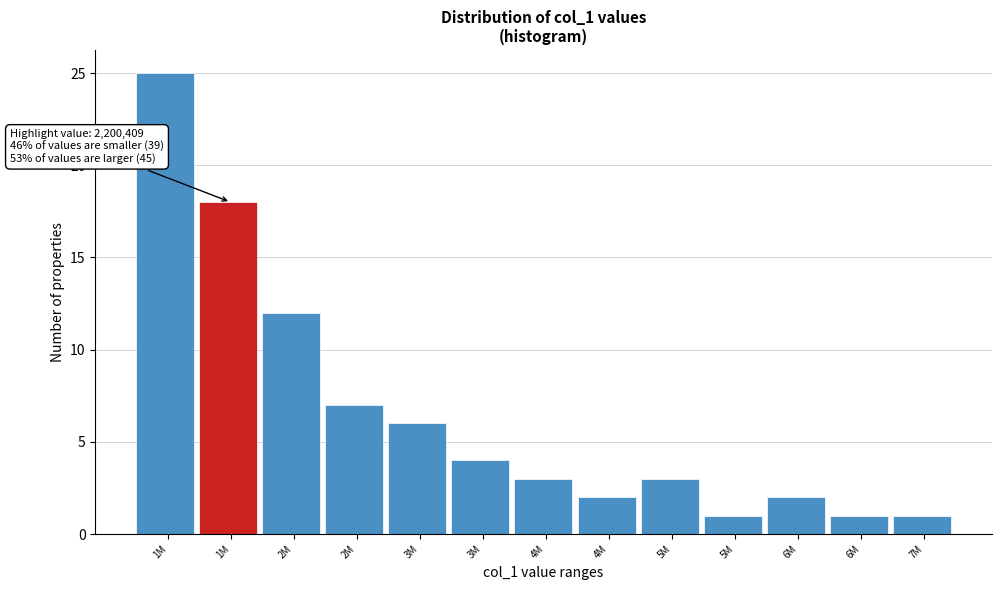

How many bars are there in total?

13